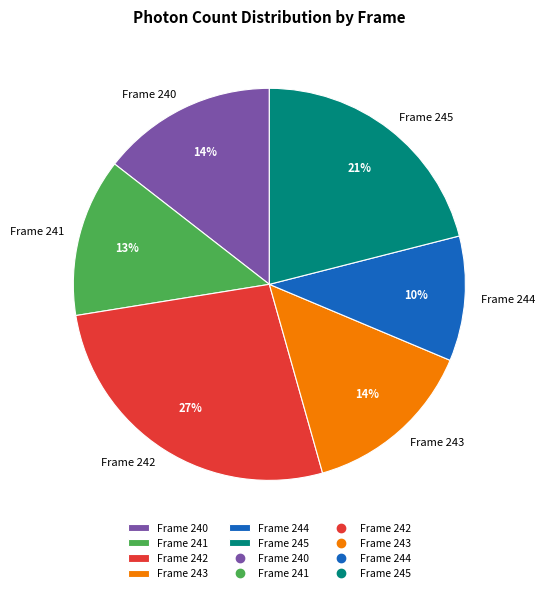

Approximately how many times larger is the value at Frame 243 compared to Frame 242?

0.5